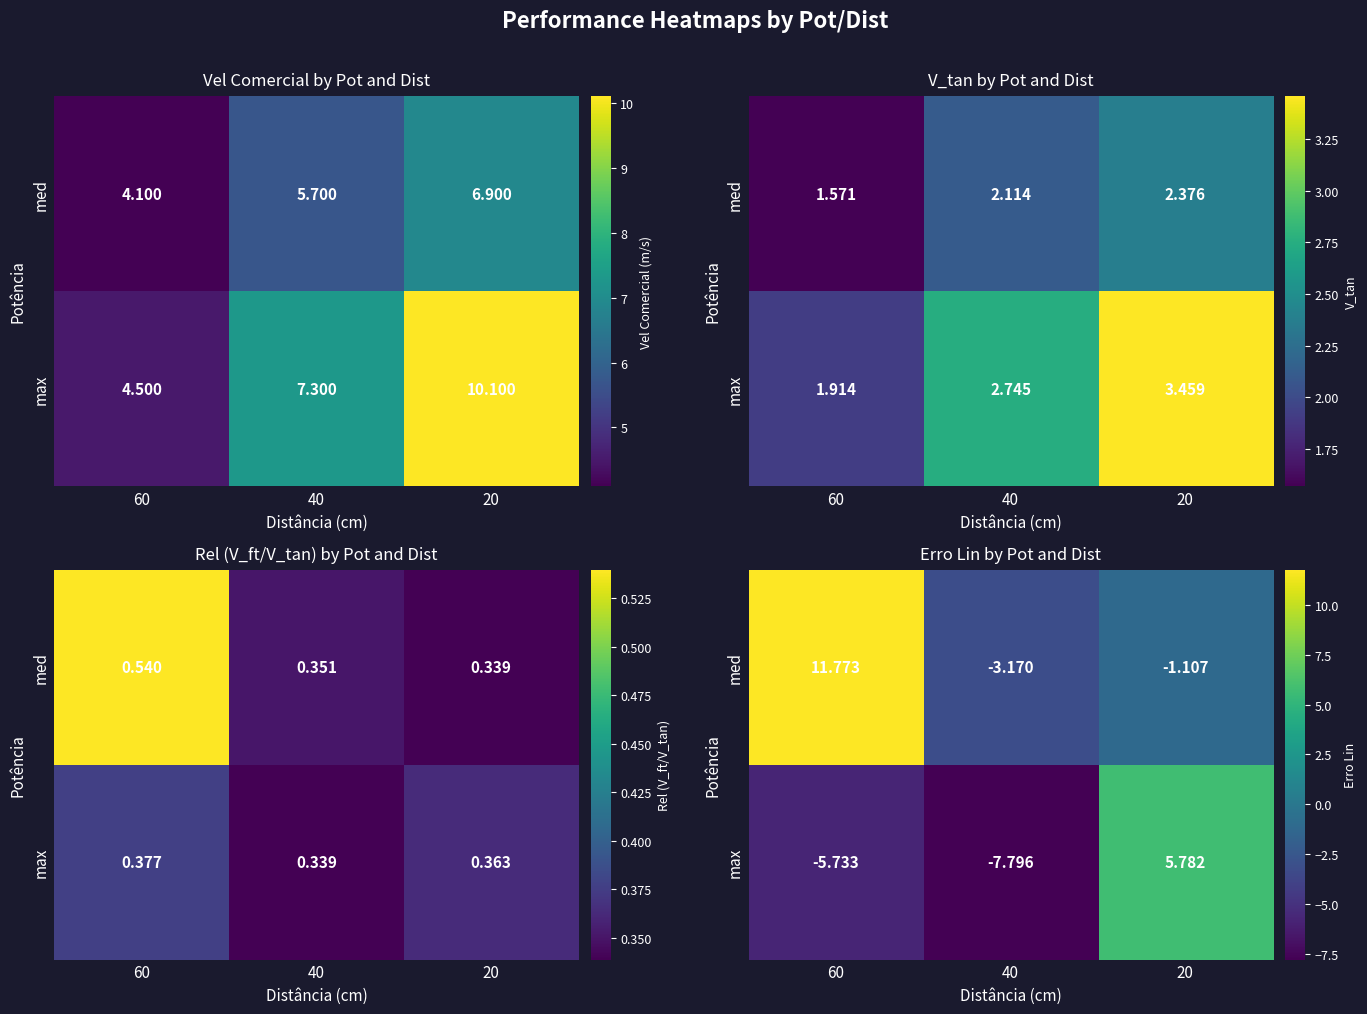

Between 60 and 40, which is larger?

60